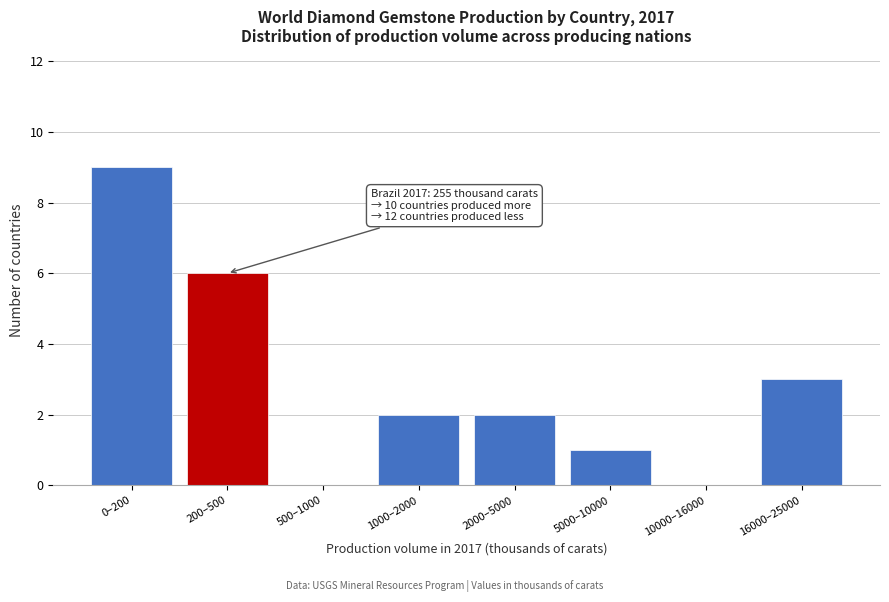

Reading left to right, extract all data points from this chart.

0–200=9	200–500=6	500–1000=0	1000–2000=2	2000–5000=2	5000–10000=1	10000–16000=0	16000–25000=3